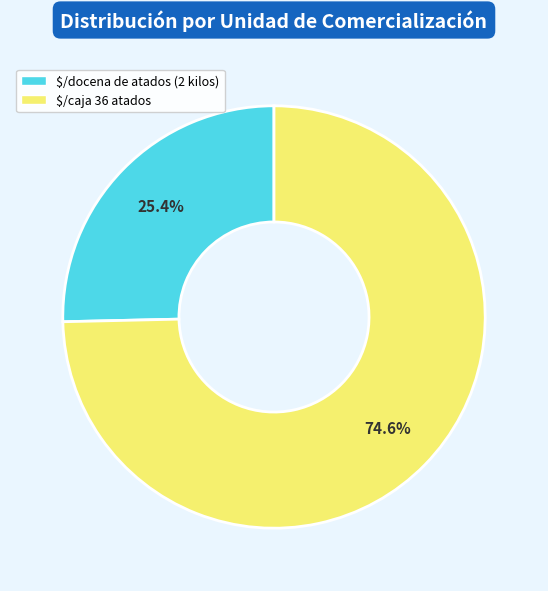

Combined, do $/caja 36 atados and $/docena de atados (2 kilos) account for over 50%?

Yes